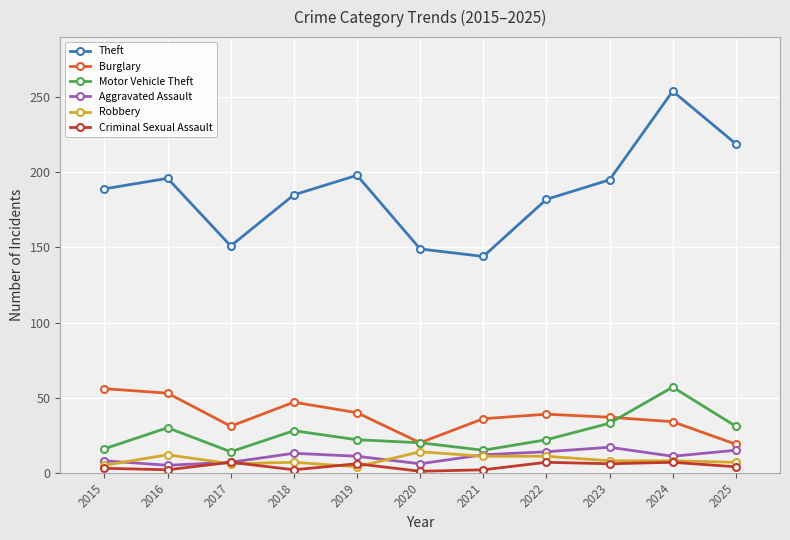

At how many categories does at least one series exceed 92?

11